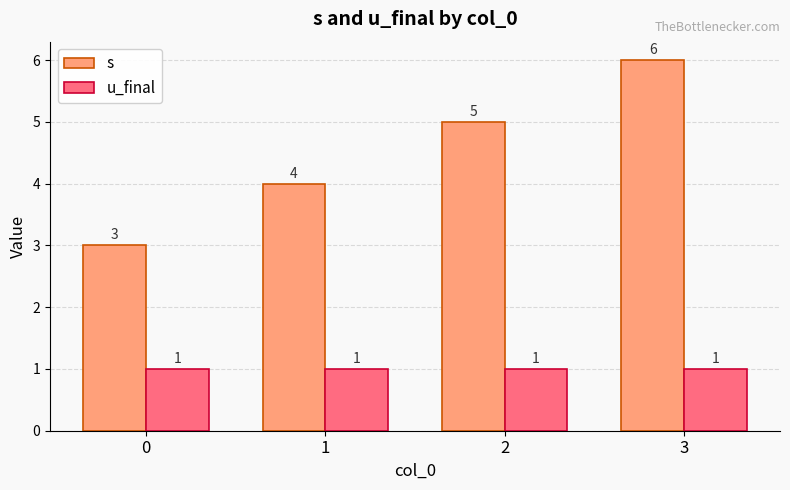

Which series has the widest spread of values?

s